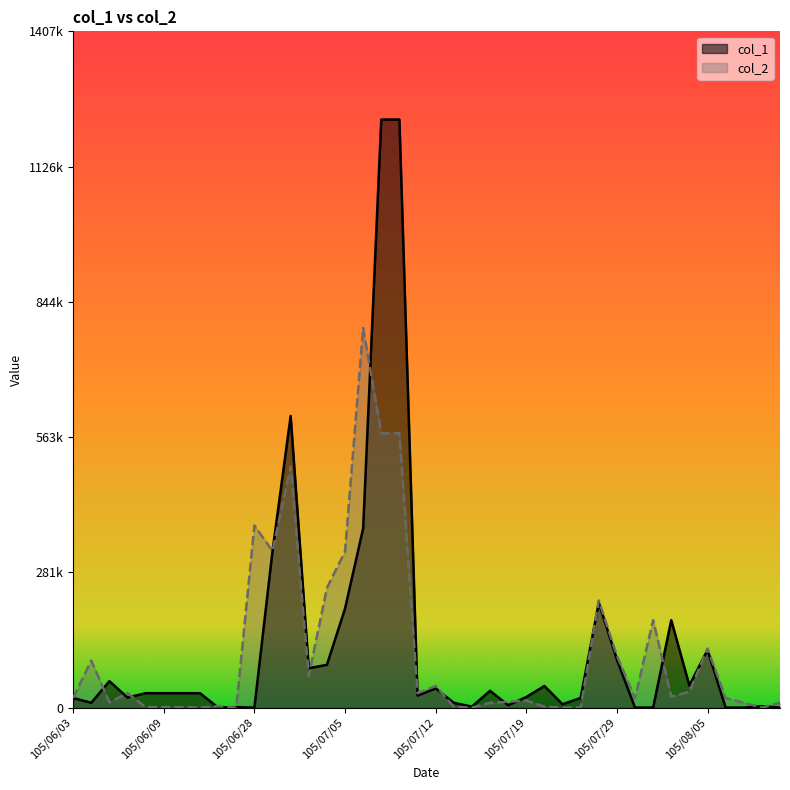

What position from the right is 105/07/13?

19